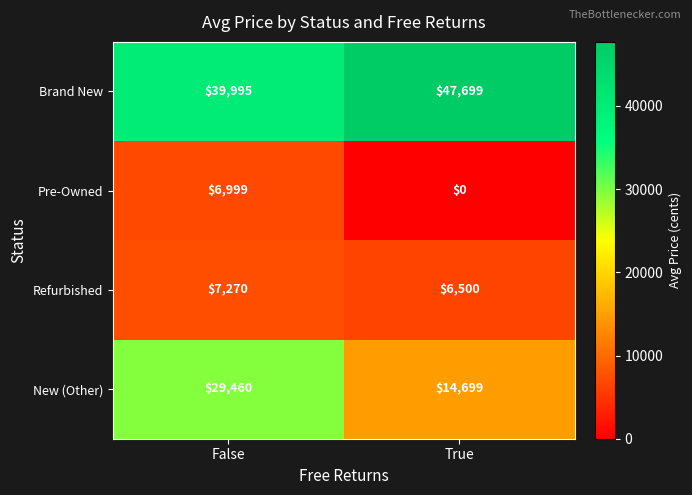

Between False and True, which series saw the biggest shift?

New (Other)